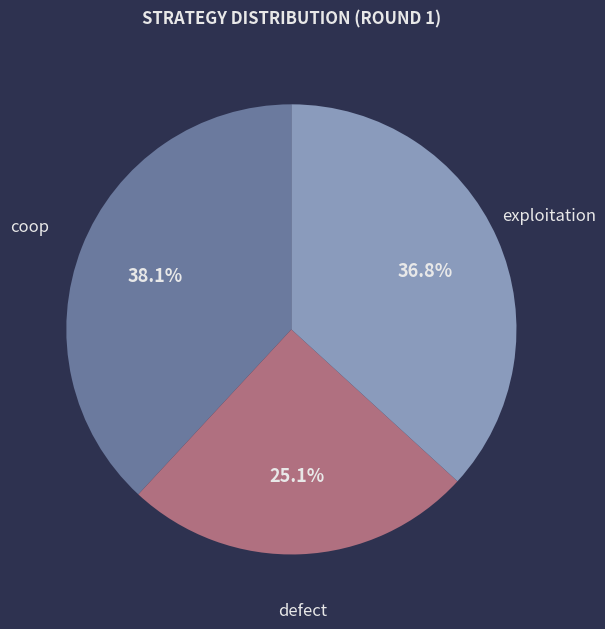

To the nearest percent, what is the combined percentage of coop and defect?

63%